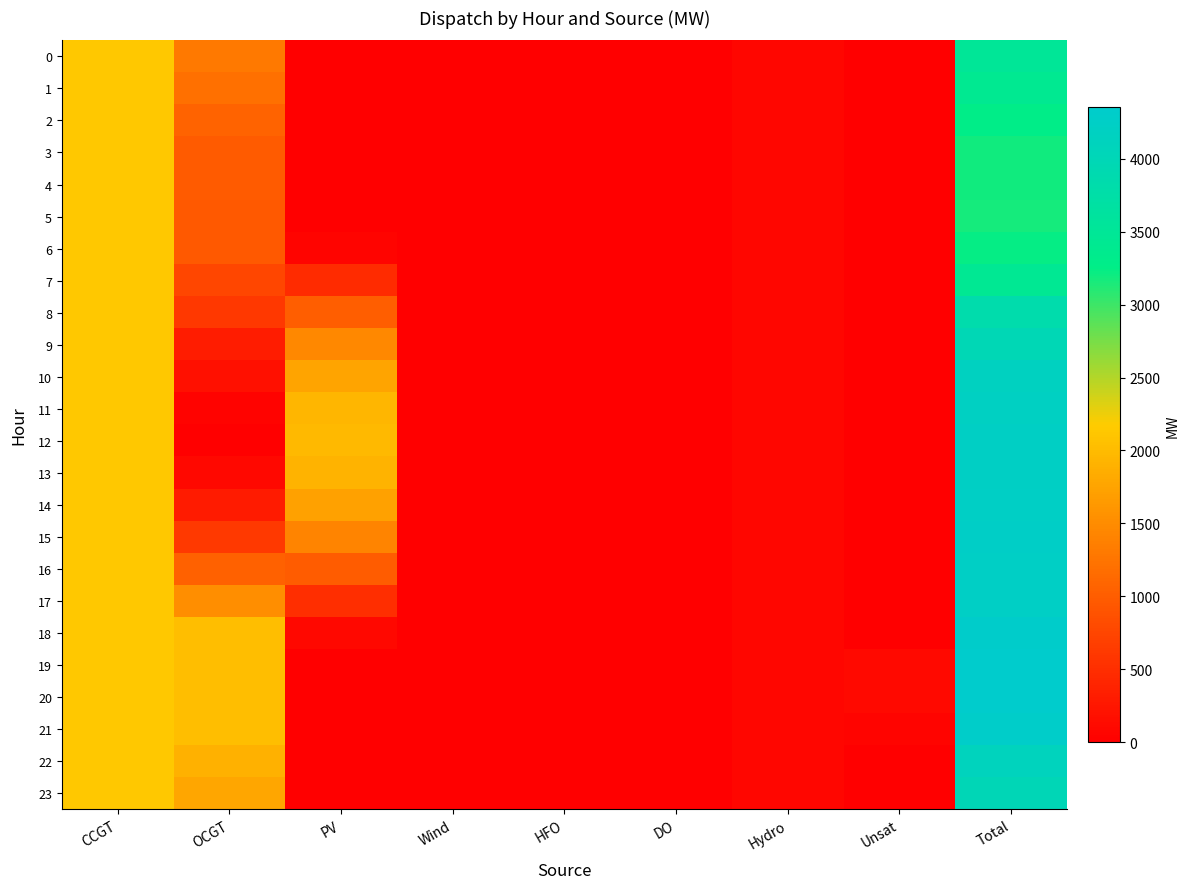

Reading left to right, what are all the values shown in this chart?

0: CCGT=2135	OCGT=1300	PV=0	Wind=0	HFO=0	DO=0	Hydro=78	Unsat=0	Total=3513
1: CCGT=2135	OCGT=1195	PV=0	Wind=0	HFO=0	DO=0	Hydro=78	Unsat=0	Total=3408
2: CCGT=2135	OCGT=1058	PV=0	Wind=0	HFO=0	DO=0	Hydro=78	Unsat=0	Total=3271
3: CCGT=2135	OCGT=975	PV=0	Wind=0	HFO=0	DO=0	Hydro=78	Unsat=0	Total=3188
4: CCGT=2135	OCGT=982	PV=0	Wind=0	HFO=0	DO=0	Hydro=78	Unsat=0	Total=3195
5: CCGT=2135	OCGT=956	PV=1	Wind=0	HFO=0	DO=0	Hydro=78	Unsat=0	Total=3170
6: CCGT=2135	OCGT=968	PV=55	Wind=0	HFO=0	DO=0	Hydro=78	Unsat=0	Total=3236
7: CCGT=2135	OCGT=758	PV=472	Wind=0	HFO=0	DO=0	Hydro=78	Unsat=0	Total=3443
8: CCGT=2135	OCGT=601	PV=1015	Wind=0	HFO=0	DO=0	Hydro=78	Unsat=0	Total=3829
9: CCGT=2135	OCGT=307	PV=1458	Wind=0	HFO=0	DO=0	Hydro=78	Unsat=0	Total=3978
10: CCGT=2135	OCGT=185	PV=1766	Wind=0	HFO=0	DO=0	Hydro=78	Unsat=0	Total=4164
11: CCGT=2135	OCGT=42	PV=1939	Wind=0	HFO=0	DO=0	Hydro=78	Unsat=0	Total=4194
12: CCGT=2135	OCGT=16	PV=1988	Wind=0	HFO=0	DO=0	Hydro=78	Unsat=0	Total=4217
13: CCGT=2135	OCGT=91	PV=1919	Wind=0	HFO=0	DO=0	Hydro=78	Unsat=0	Total=4223
14: CCGT=2135	OCGT=300	PV=1732	Wind=0	HFO=0	DO=0	Hydro=78	Unsat=0	Total=4245
15: CCGT=2135	OCGT=617	PV=1420	Wind=0	HFO=0	DO=0	Hydro=78	Unsat=0	Total=4250
16: CCGT=2135	OCGT=1048	PV=987	Wind=0	HFO=0	DO=0	Hydro=78	Unsat=0	Total=4248
17: CCGT=2135	OCGT=1527	PV=499	Wind=0	HFO=0	DO=0	Hydro=78	Unsat=0	Total=4239
18: CCGT=2135	OCGT=2025	PV=87	Wind=0	HFO=0	DO=0	Hydro=78	Unsat=0	Total=4325
19: CCGT=2135	OCGT=2029	PV=4	Wind=0	HFO=0	DO=0	Hydro=78	Unsat=106	Total=4352
20: CCGT=2135	OCGT=2029	PV=0	Wind=0	HFO=0	DO=0	Hydro=78	Unsat=109	Total=4351
21: CCGT=2135	OCGT=2029	PV=0	Wind=0	HFO=0	DO=0	Hydro=78	Unsat=64	Total=4306
22: CCGT=2135	OCGT=1894	PV=0	Wind=0	HFO=0	DO=0	Hydro=78	Unsat=0	Total=4107
23: CCGT=2135	OCGT=1783	PV=0	Wind=0	HFO=0	DO=0	Hydro=78	Unsat=0	Total=3996